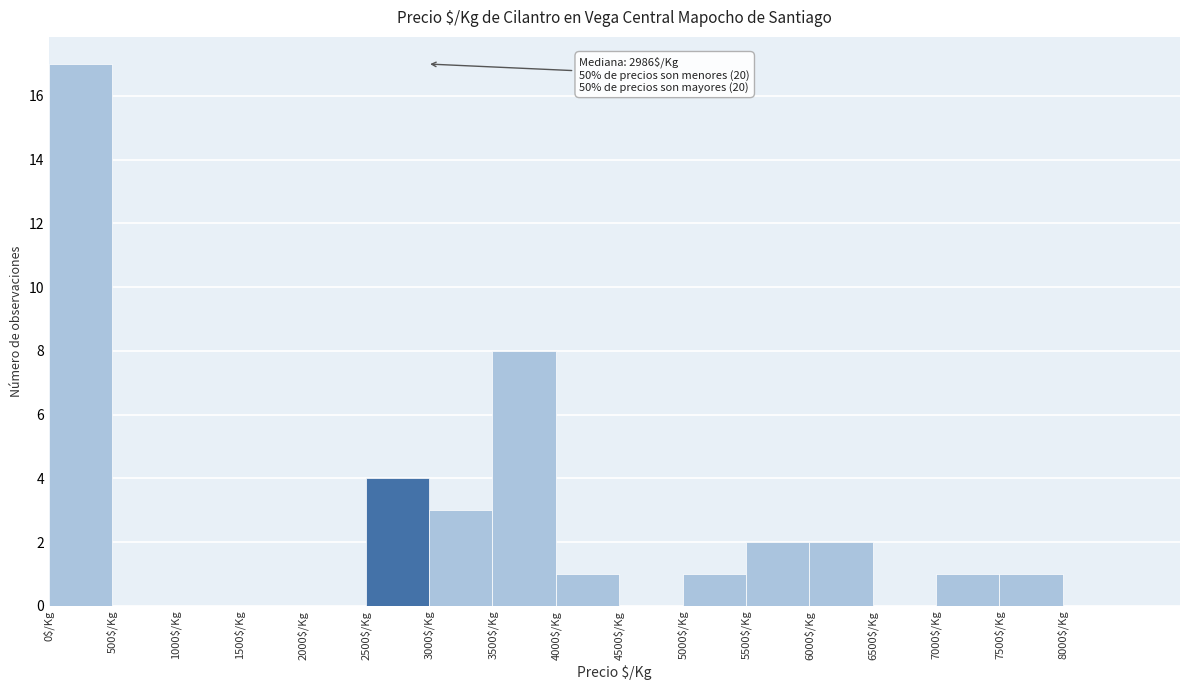

Over which range of the x-axis is the bar tallest?

0 to 500